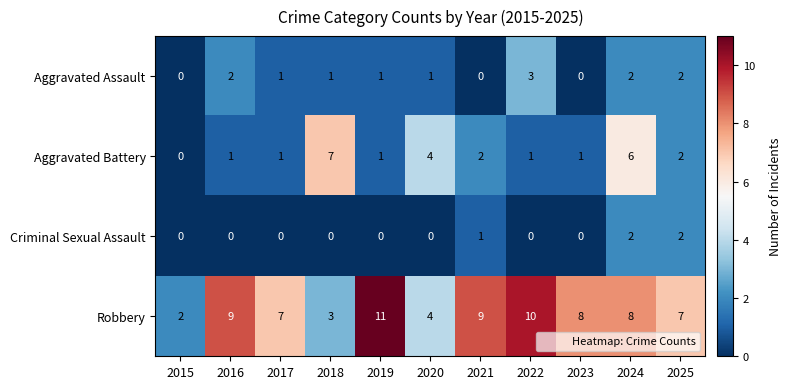

At which label does Aggravated Assault reach its peak?

2022